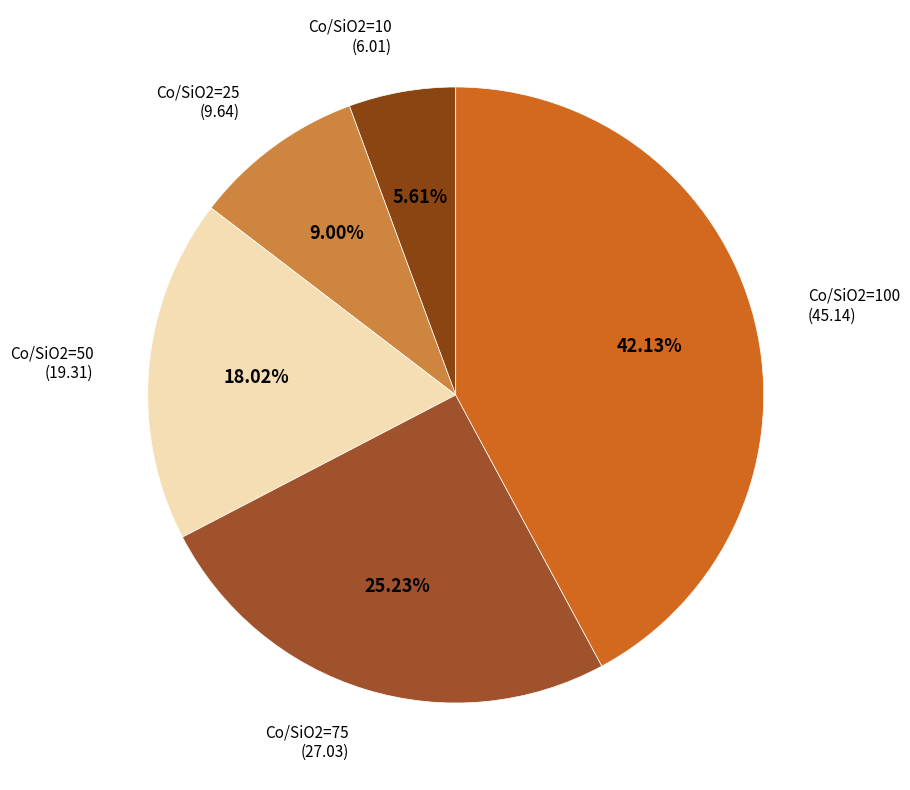

Between Co/SiO2=50 and Co/SiO2=10, which is larger?

Co/SiO2=50